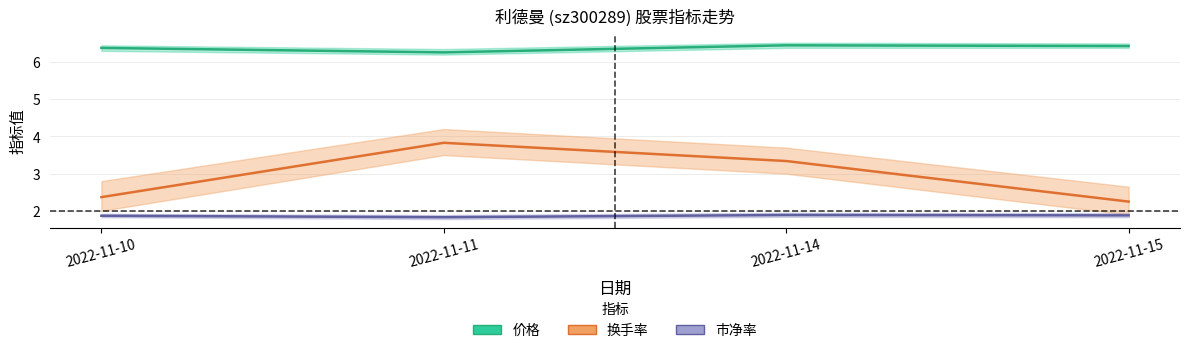

Is it true that 市净率 equals 1.9 at 2022-11-15?

True